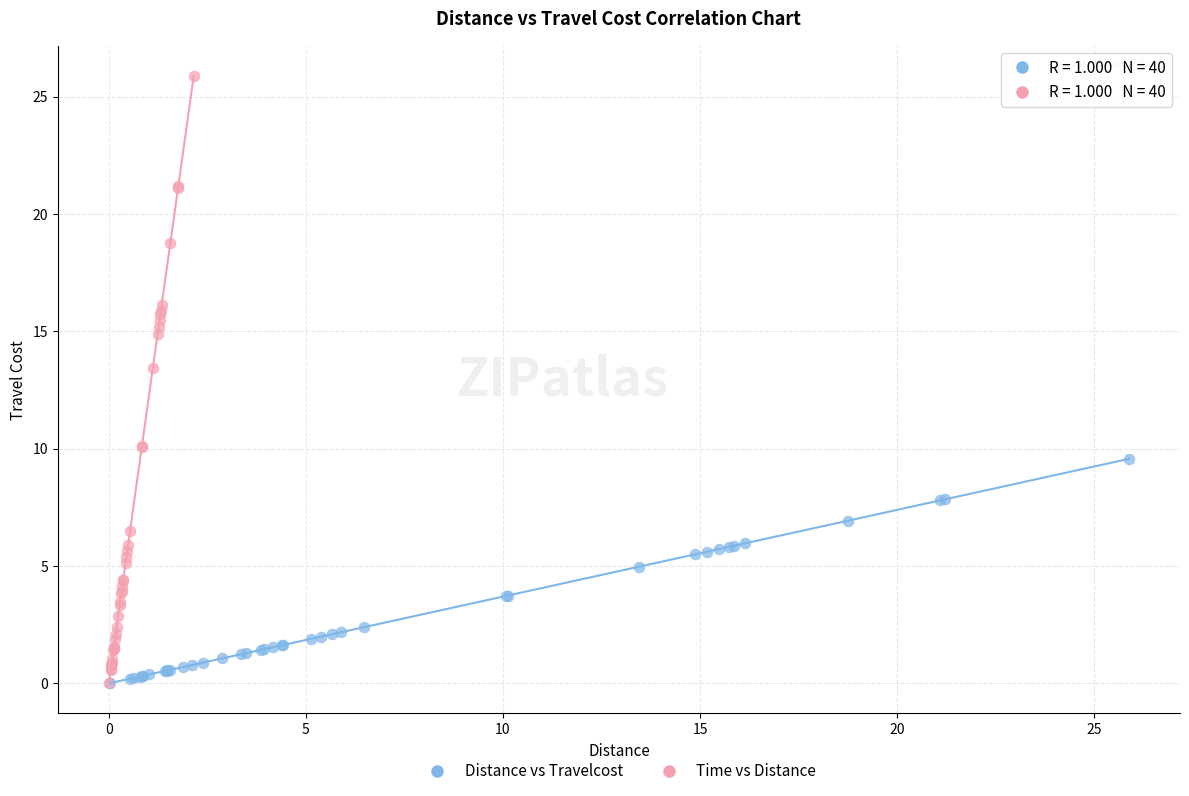

Which series has the widest spread of Y values?

Time vs Distance